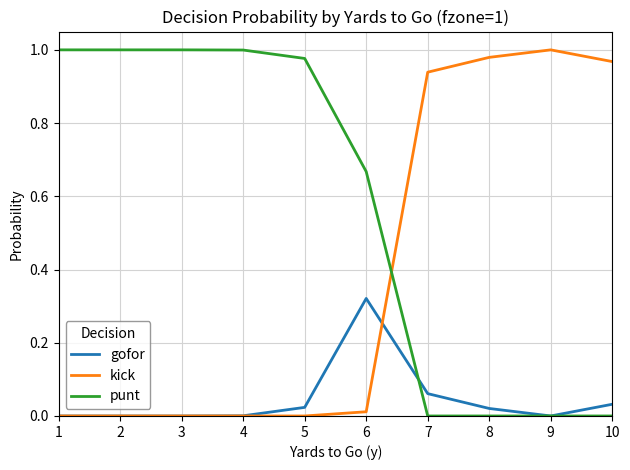

Between which two adjacent categories do punt and kick first intersect?

6 and 7